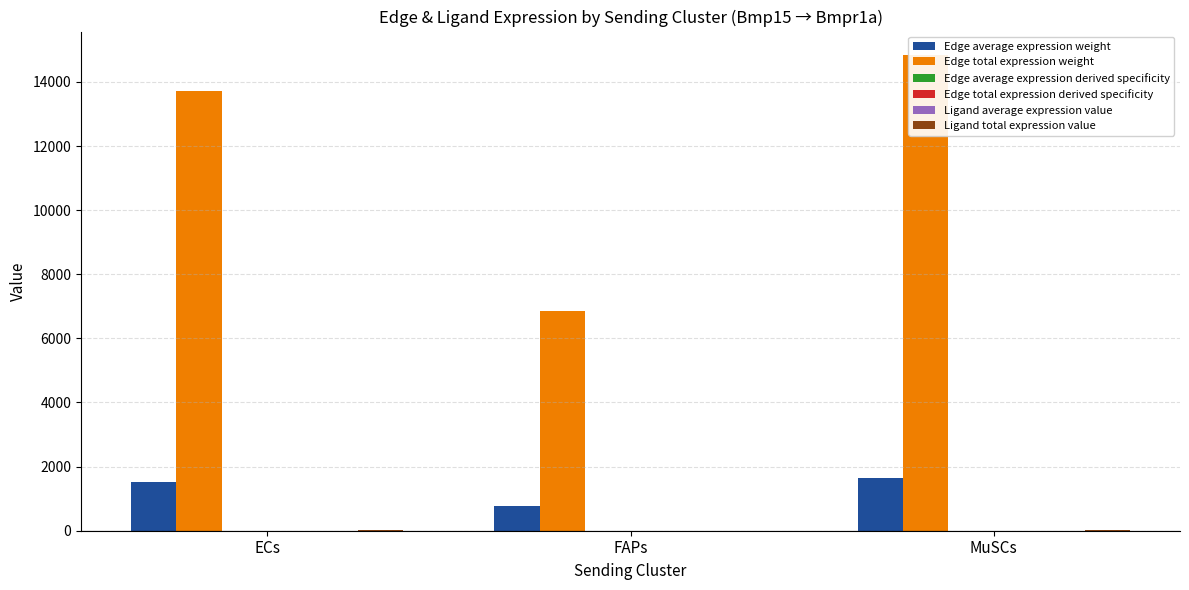

How many distinct data groups are displayed?

6